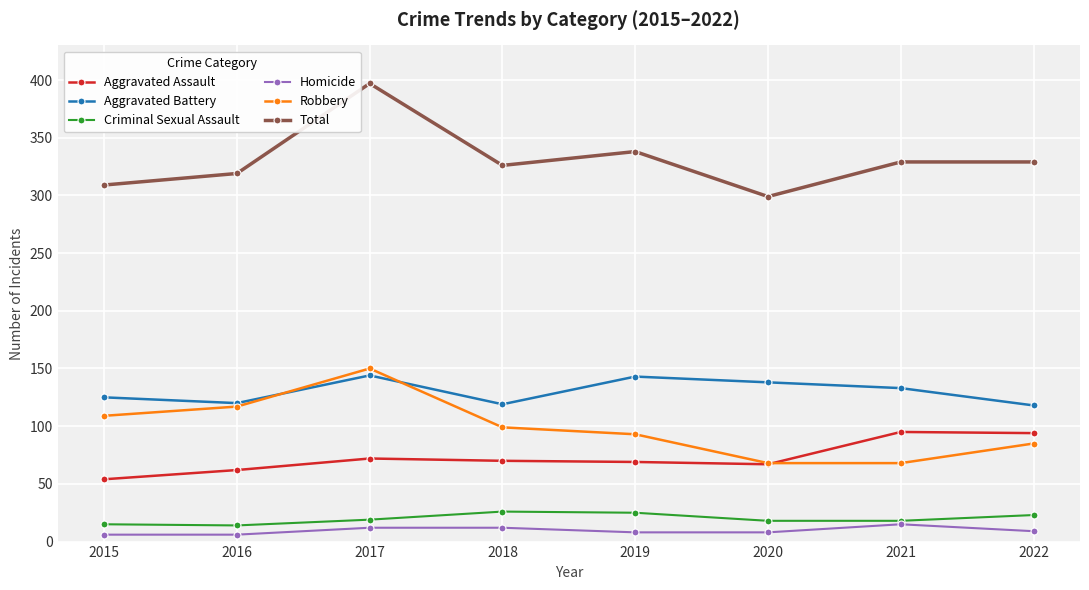

Does the chart display data point markers on the line(s)?

Yes